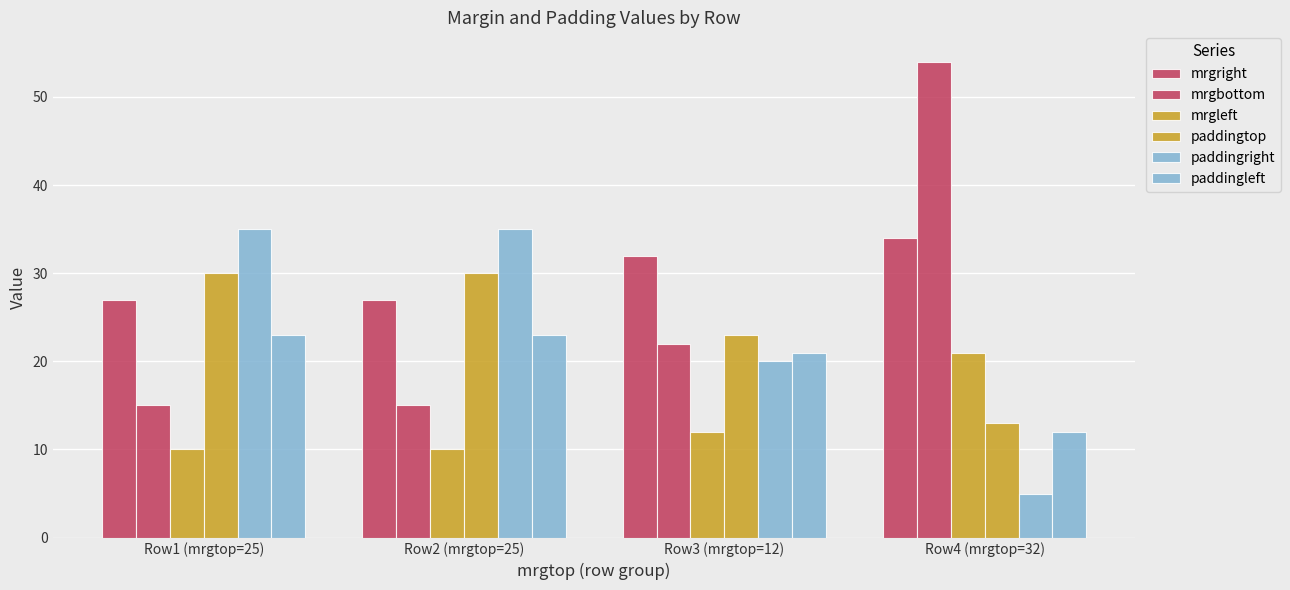

True or false: mrgbottom has a value of 39 at Row3 (mrgtop=12).

False